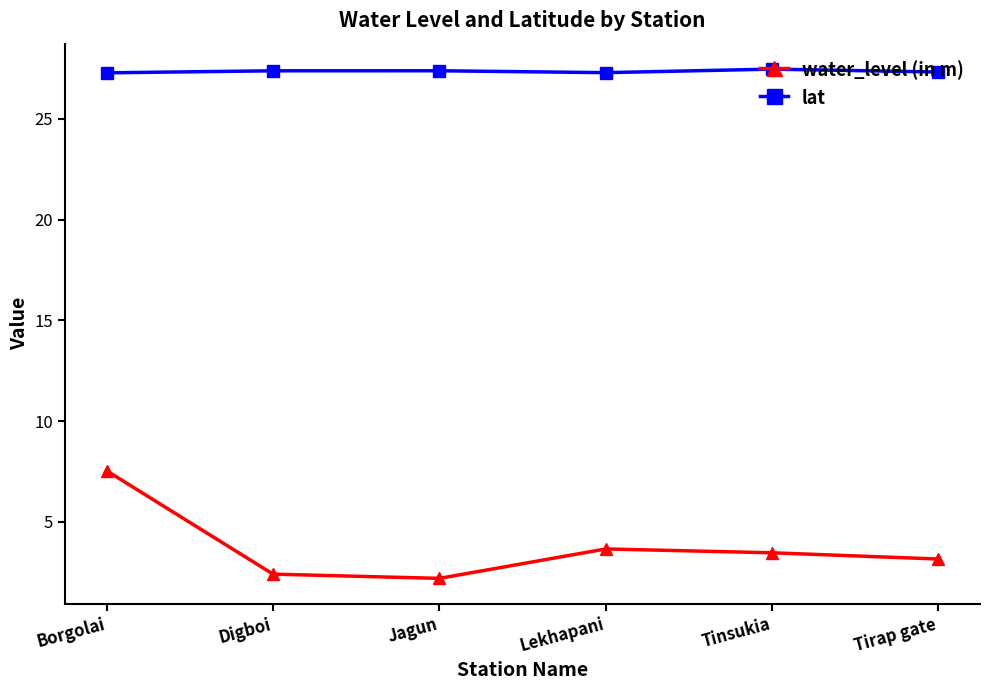

Rank the series by their maximum value, from highest to lowest.

lat, water_level (in m)